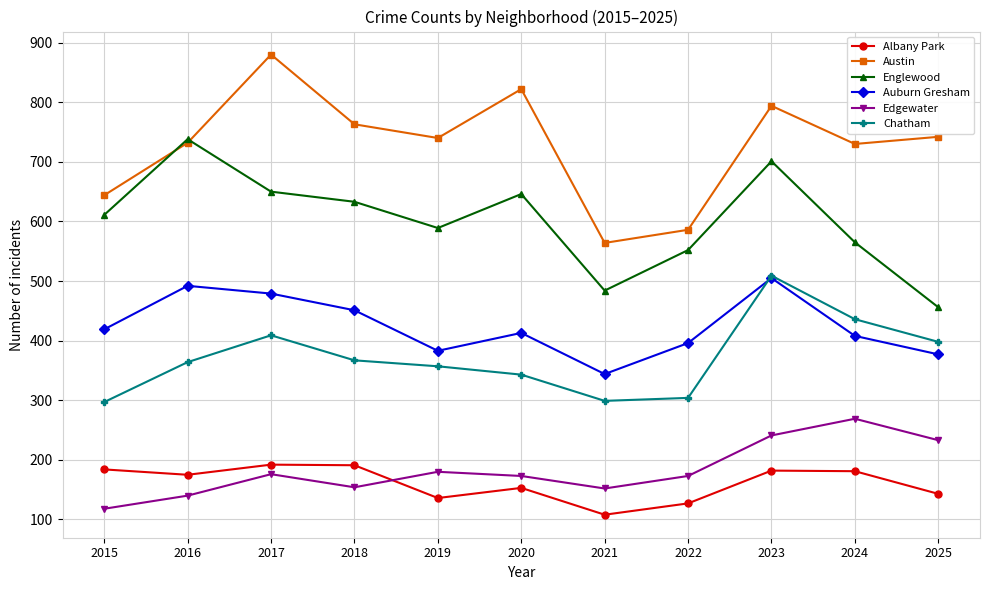

Where is Chatham nearest to the value 403?

2025